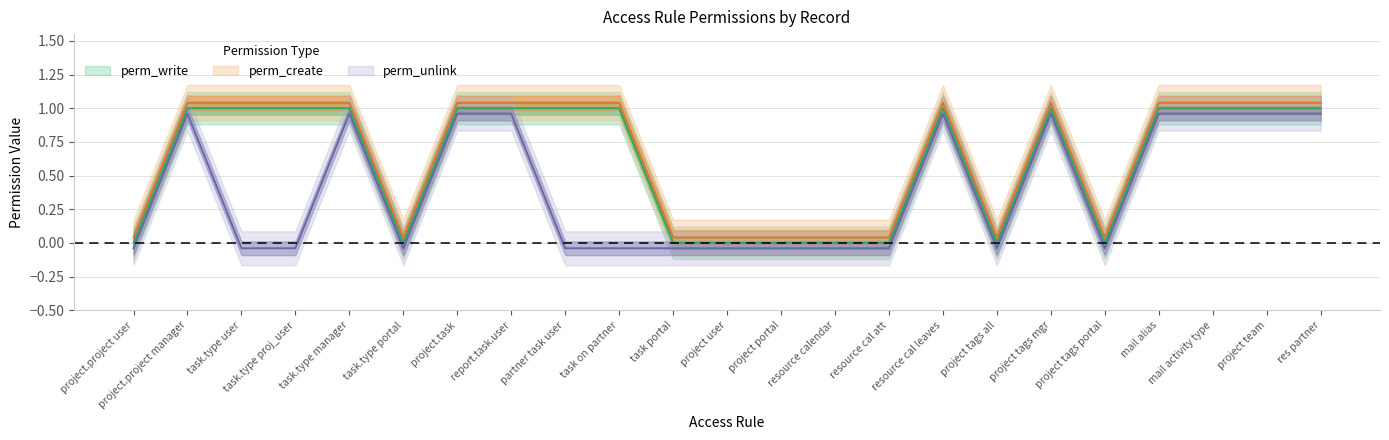

What is the highest value of the perm_unlink series?

1.0